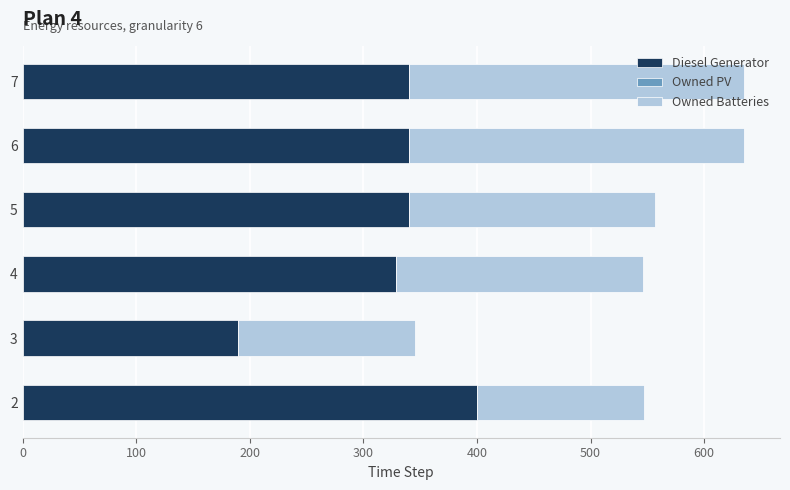

What is the maximum value for Diesel Generator?

400